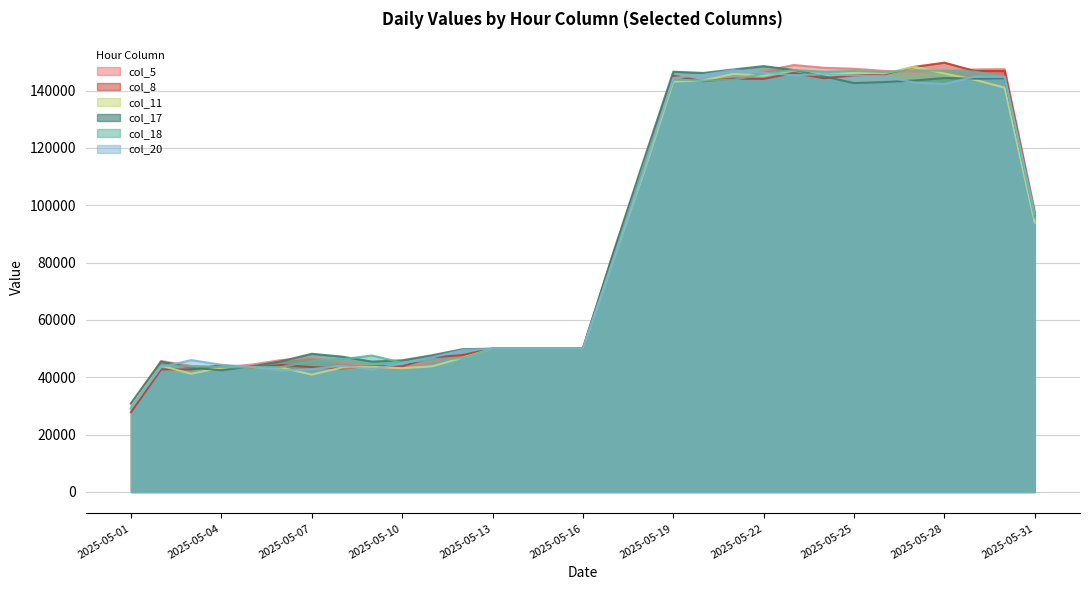

Which series ends up on top after the final intersection of col_20 and col_18?

col_18